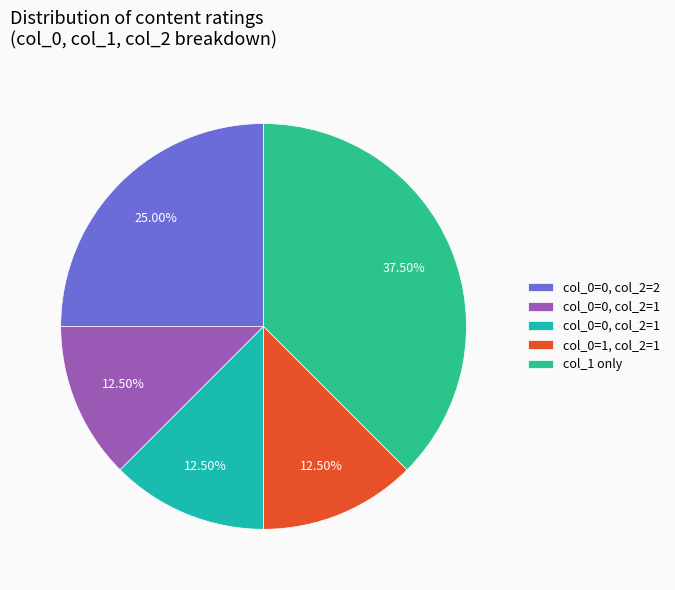

Does any single category account for the majority?

No